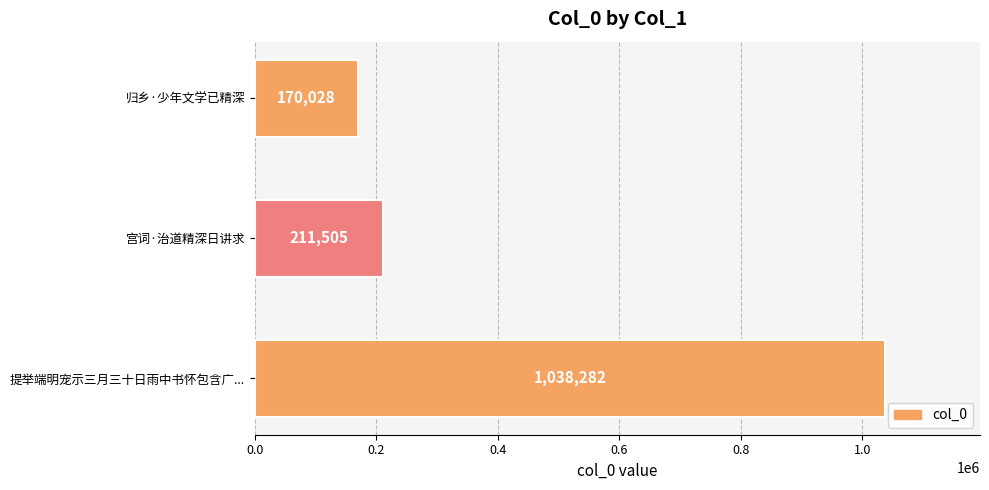

How many data points are less than 211505?

1